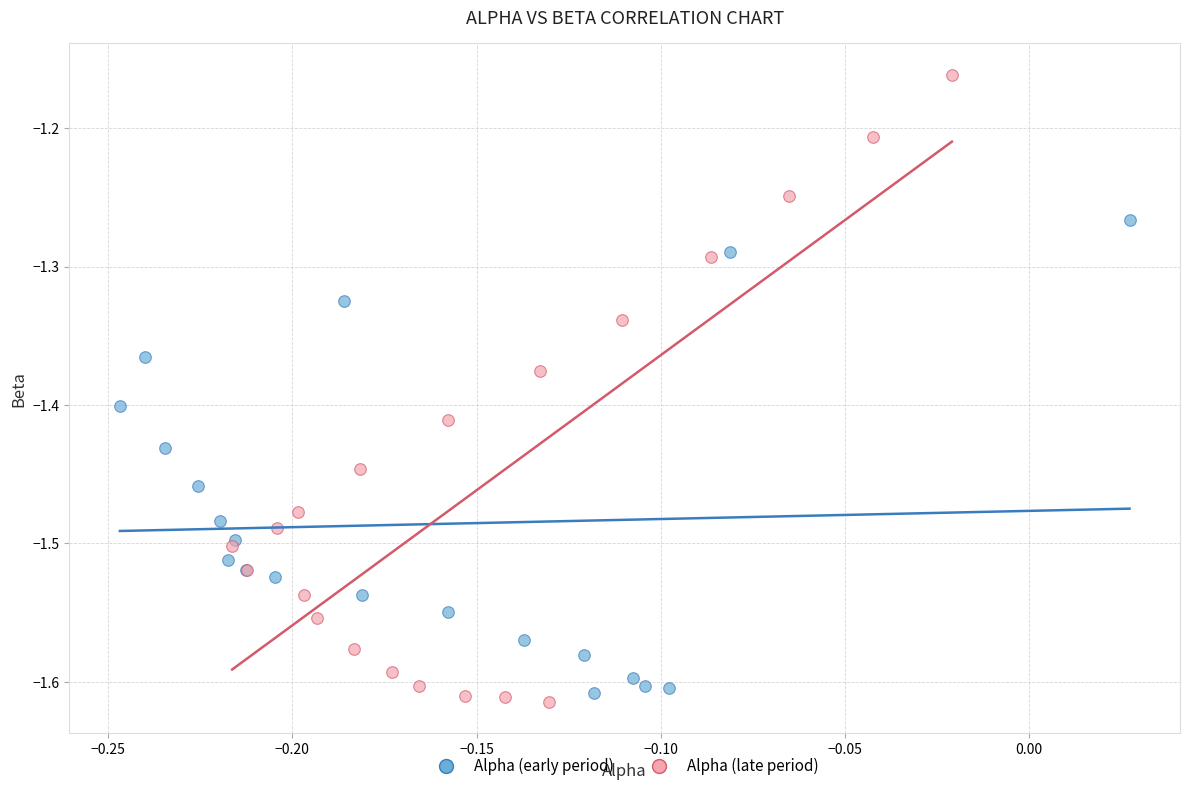

Which series reaches the maximum Y coordinate?

Alpha (late period)